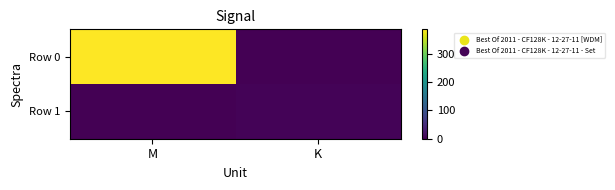

At which category is the sum across all series the highest?

M